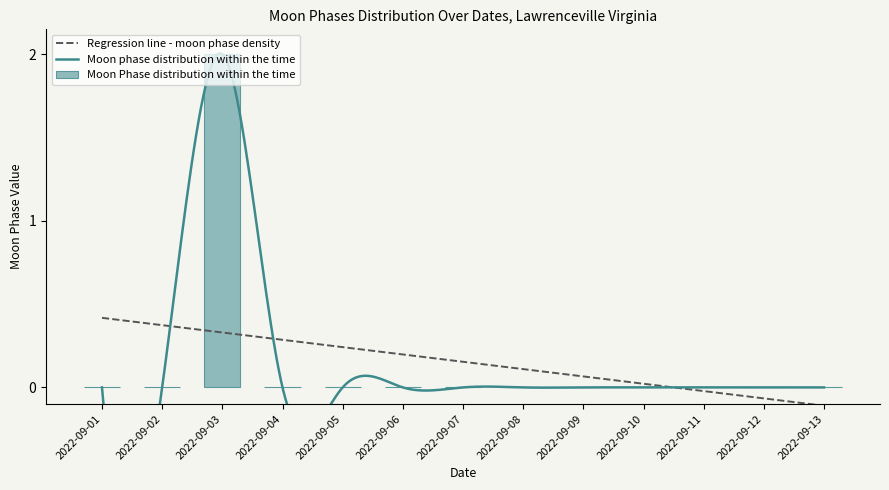

How many positive values are there?

1